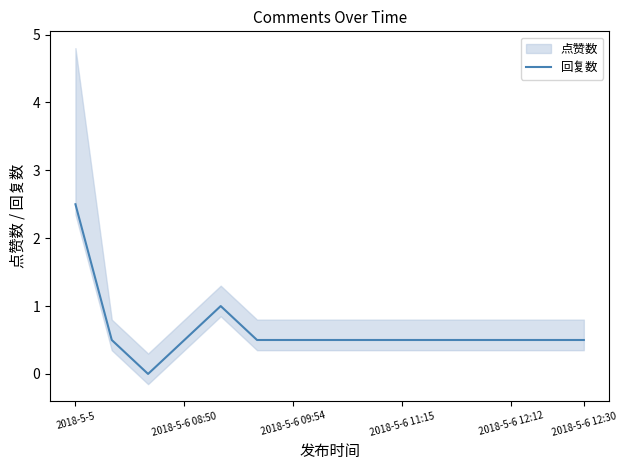

At which label does 回复数 reach its peak?

2018-5-5